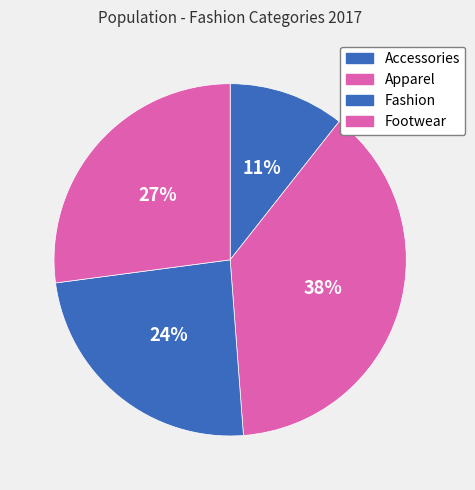

To the nearest percent, what is the combined percentage of Accessories and Footwear?

38%